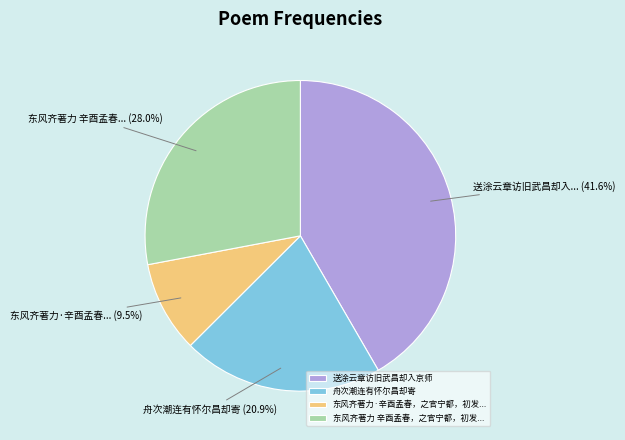

Approximately how many times larger is the value at 舟次潮连有怀尔昌却寄 compared to 送涂云章访旧武昌却入京师?

0.5